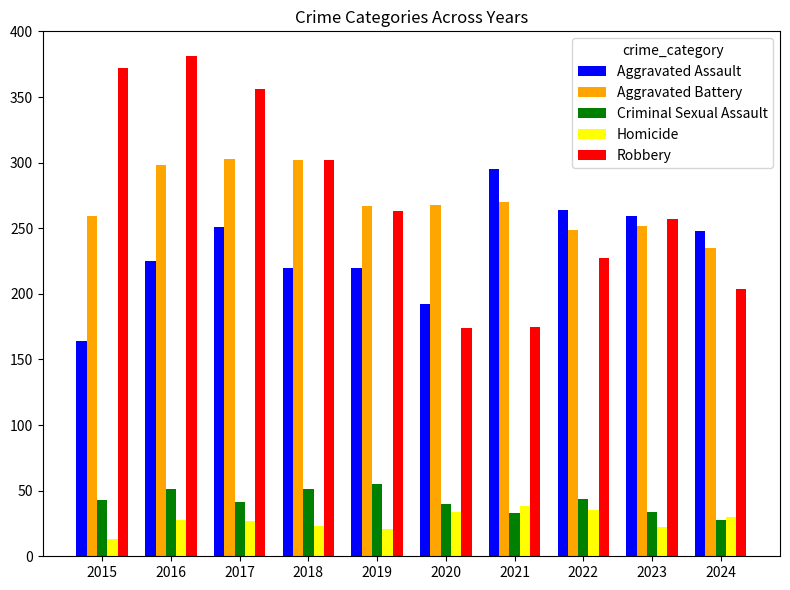

What is the difference between the maximum and minimum values in the Aggravated Assault series?

131